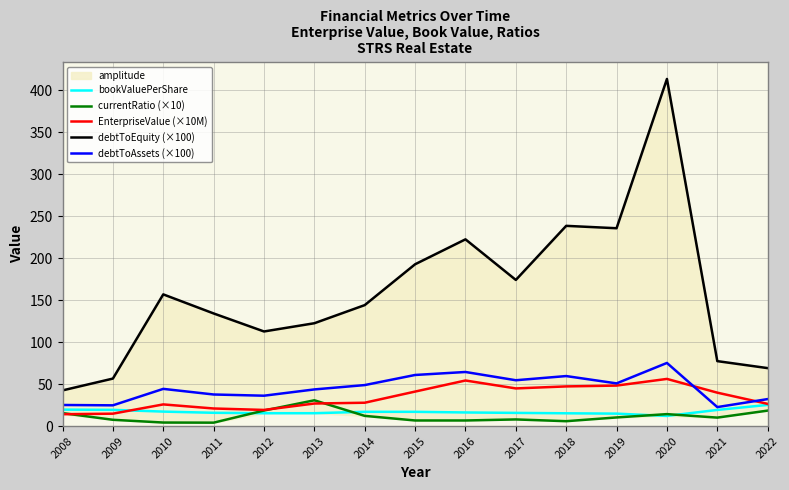

Is this an area chart (filled region under the line)?

No